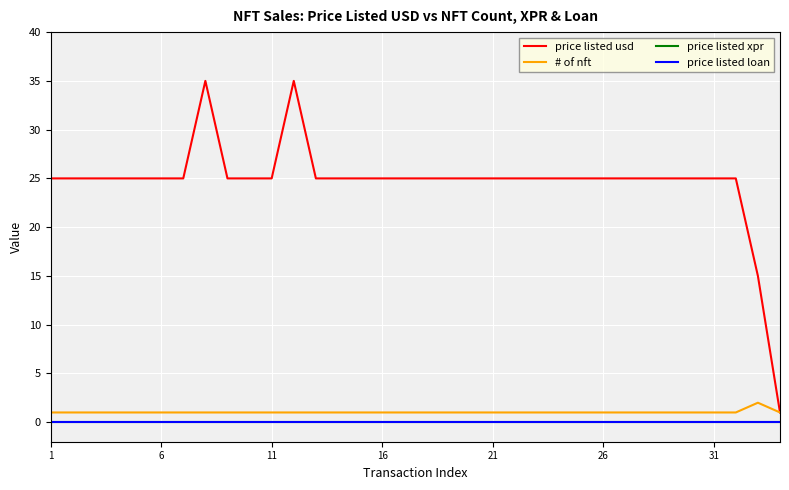

Which series has the widest spread of values?

price listed usd